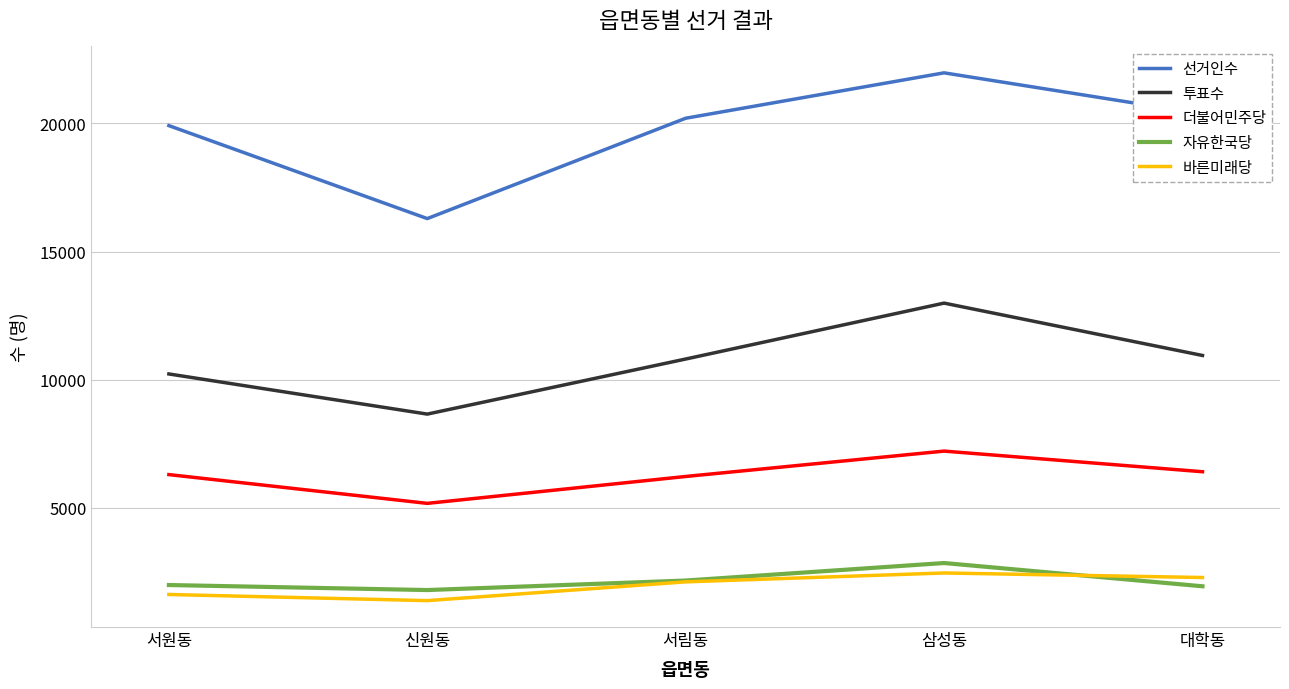

True or false: 투표수 and 더불어민주당 cross at least once.

False